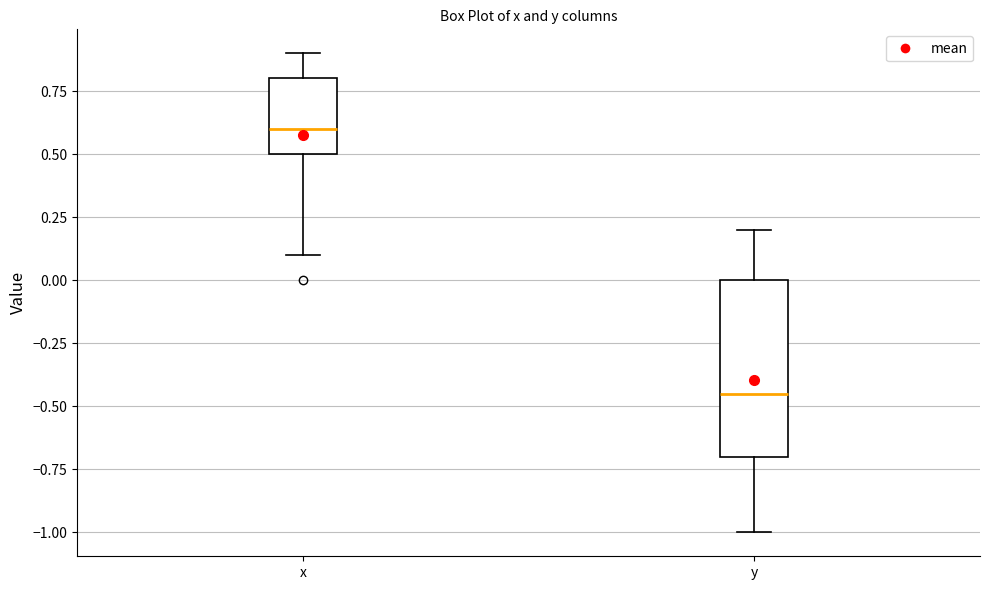

Comparing the boxes themselves (not the whiskers), which one is the tallest?

y